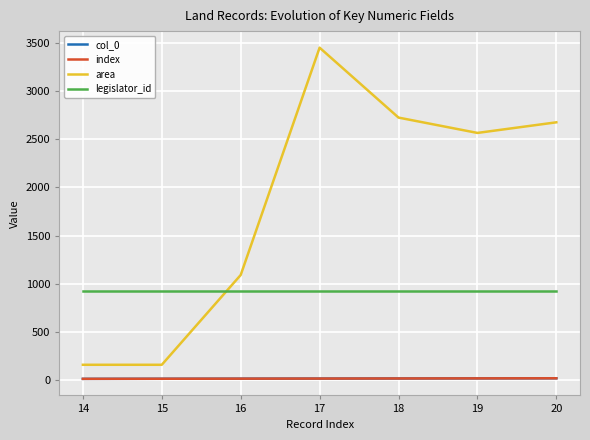

What is the sum of the legislator_id values at 14 and 15?

1842